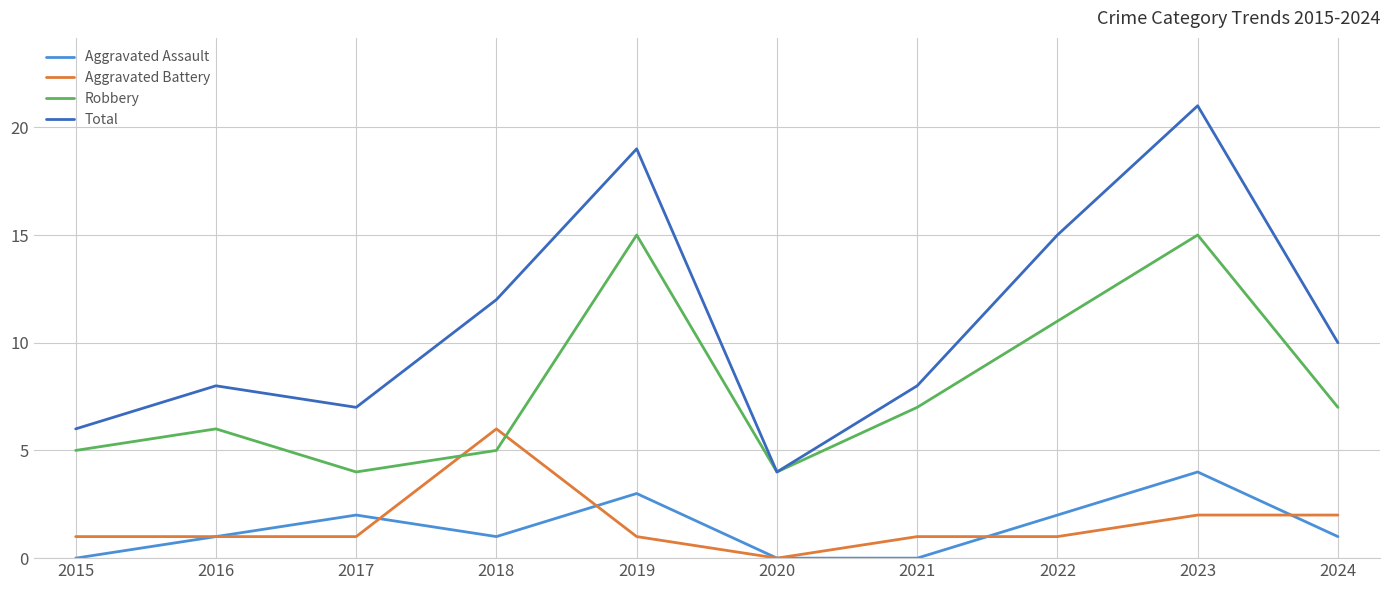

Reading left to right, extract all data points from this chart.

Aggravated Assault: 0	1	2	1	3	0	0	2	4	1
Aggravated Battery: 1	1	1	6	1	0	1	1	2	2
Robbery: 5	6	4	5	15	4	7	11	15	7
Total: 6	8	7	12	19	4	8	15	21	10